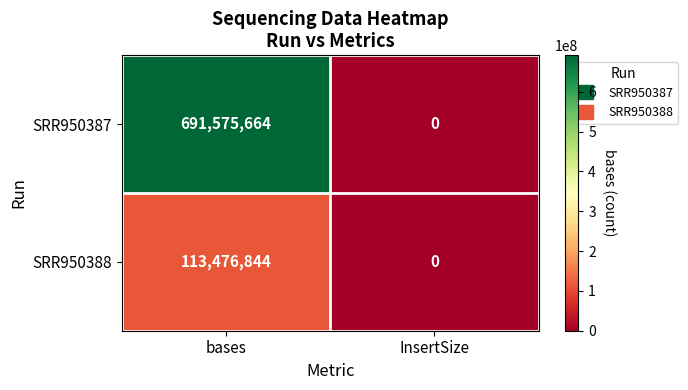

What is the average value of the SRR950387 series?

345787832